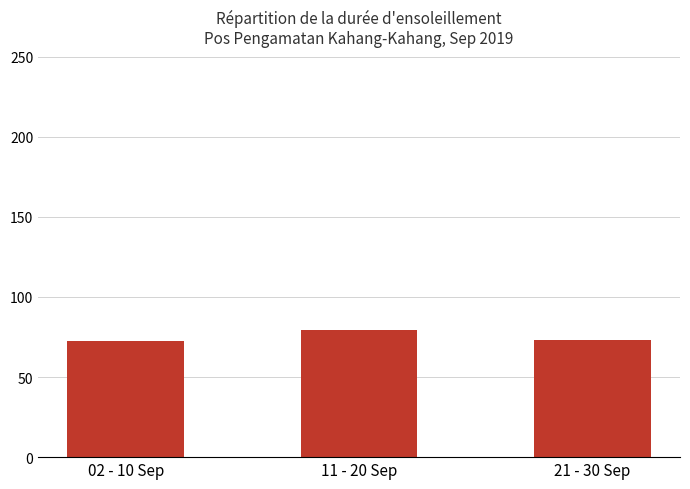

What is the difference between the values at 21 - 30 Sep and 11 - 20 Sep?

6.5